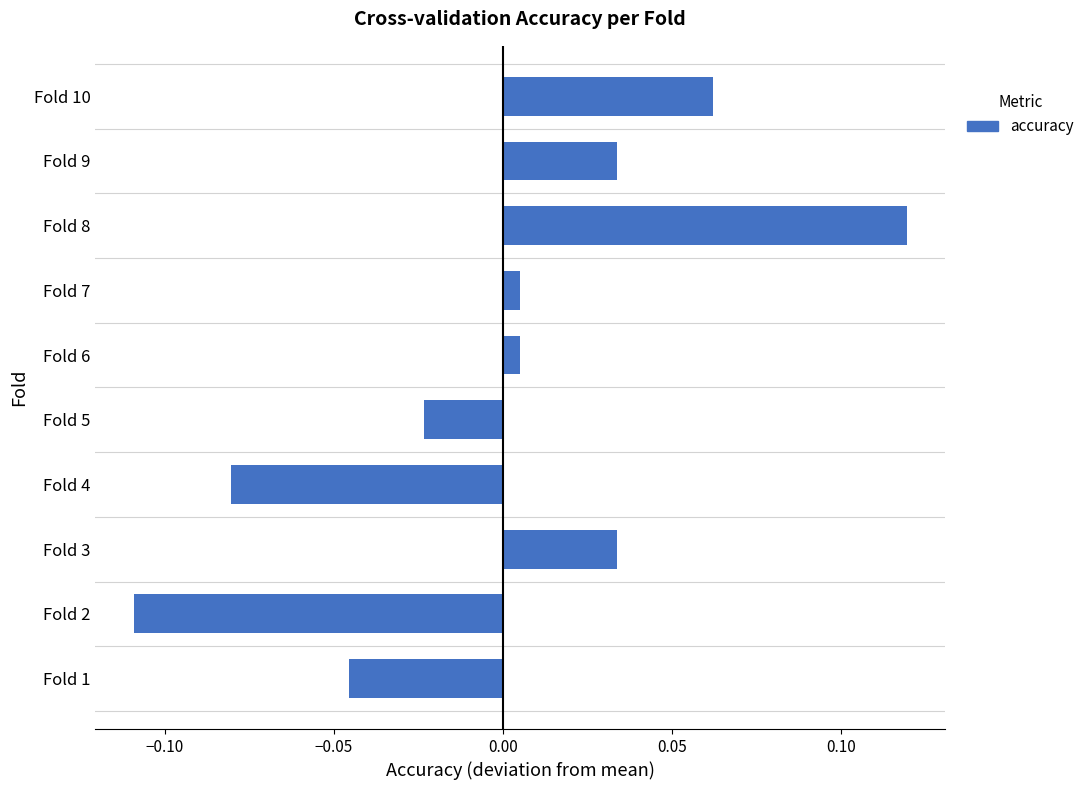

The chart shows a value of -0.2 at Fold 2. True or false?

False